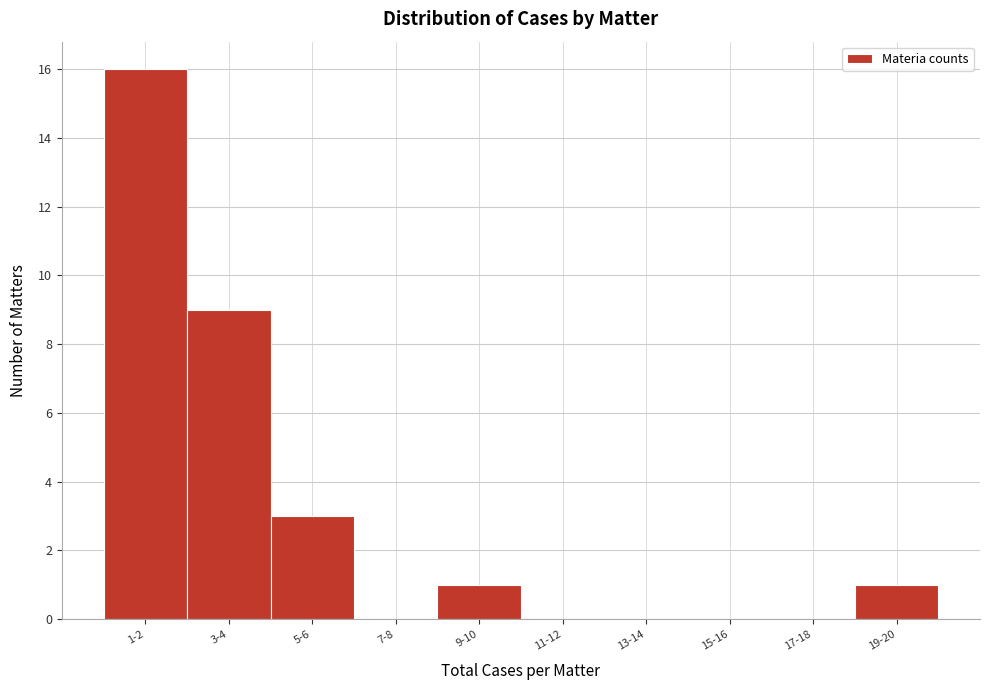

Reading right to left, transcribe all the data shown in this chart.

19-20=1	17-18=0	15-16=0	13-14=0	11-12=0	9-10=1	7-8=0	5-6=3	3-4=9	1-2=16